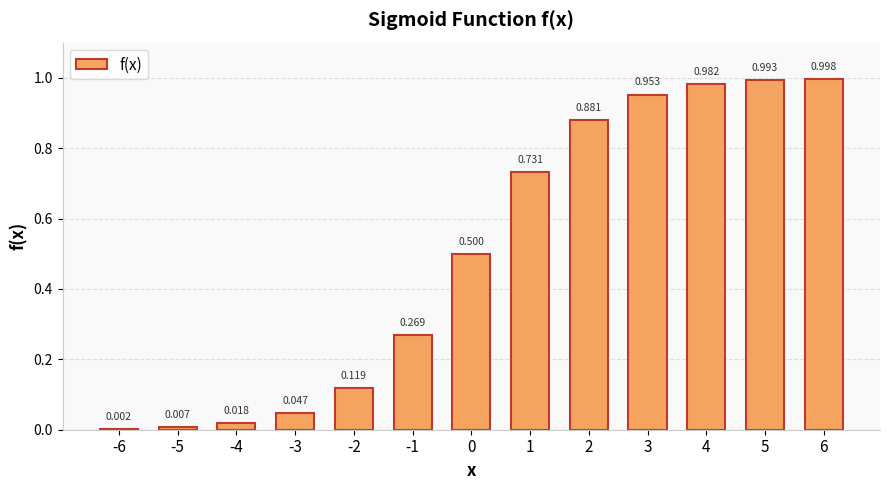

What is the value of the 6th bar from the left?

0.3